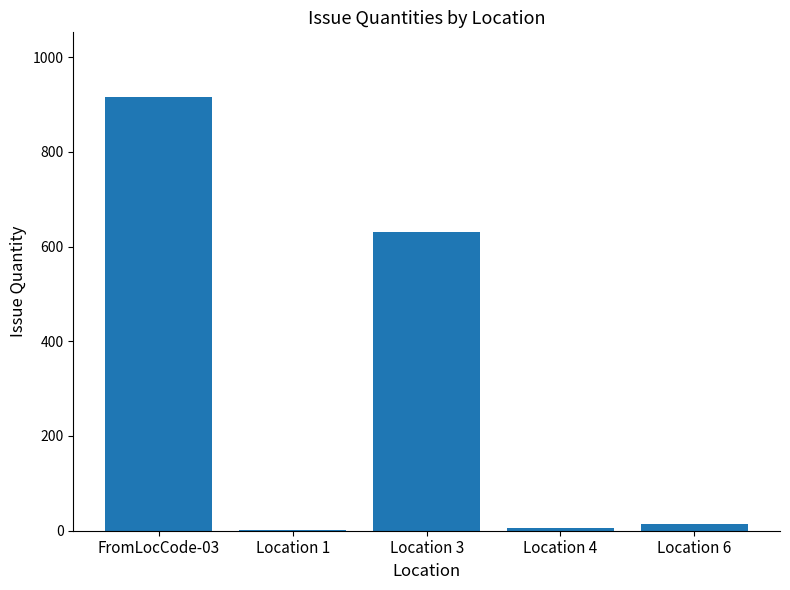

What is the greatest value displayed?

915